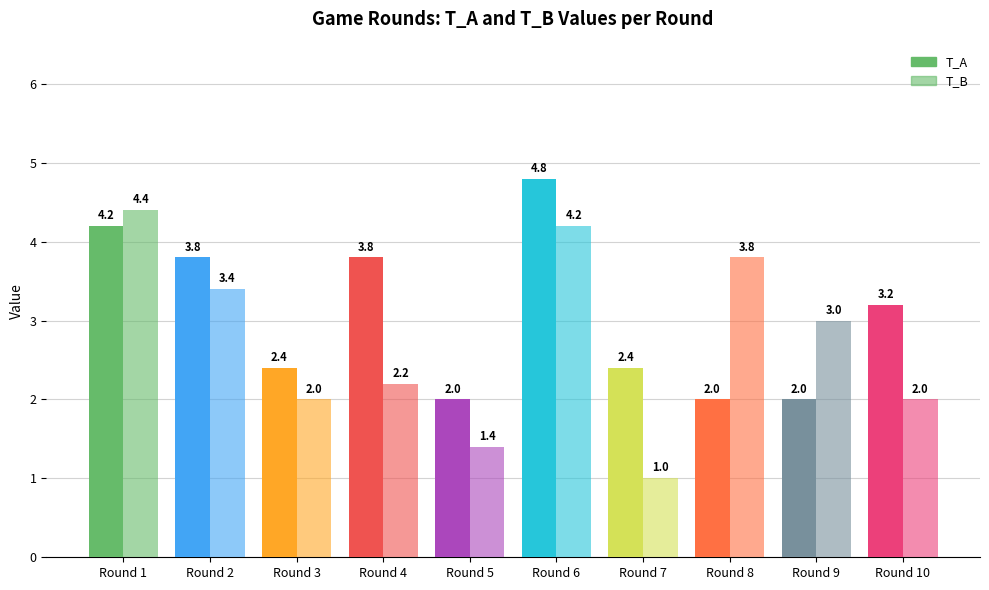

What is the difference between the maximum and minimum values in the T_A series?

2.8